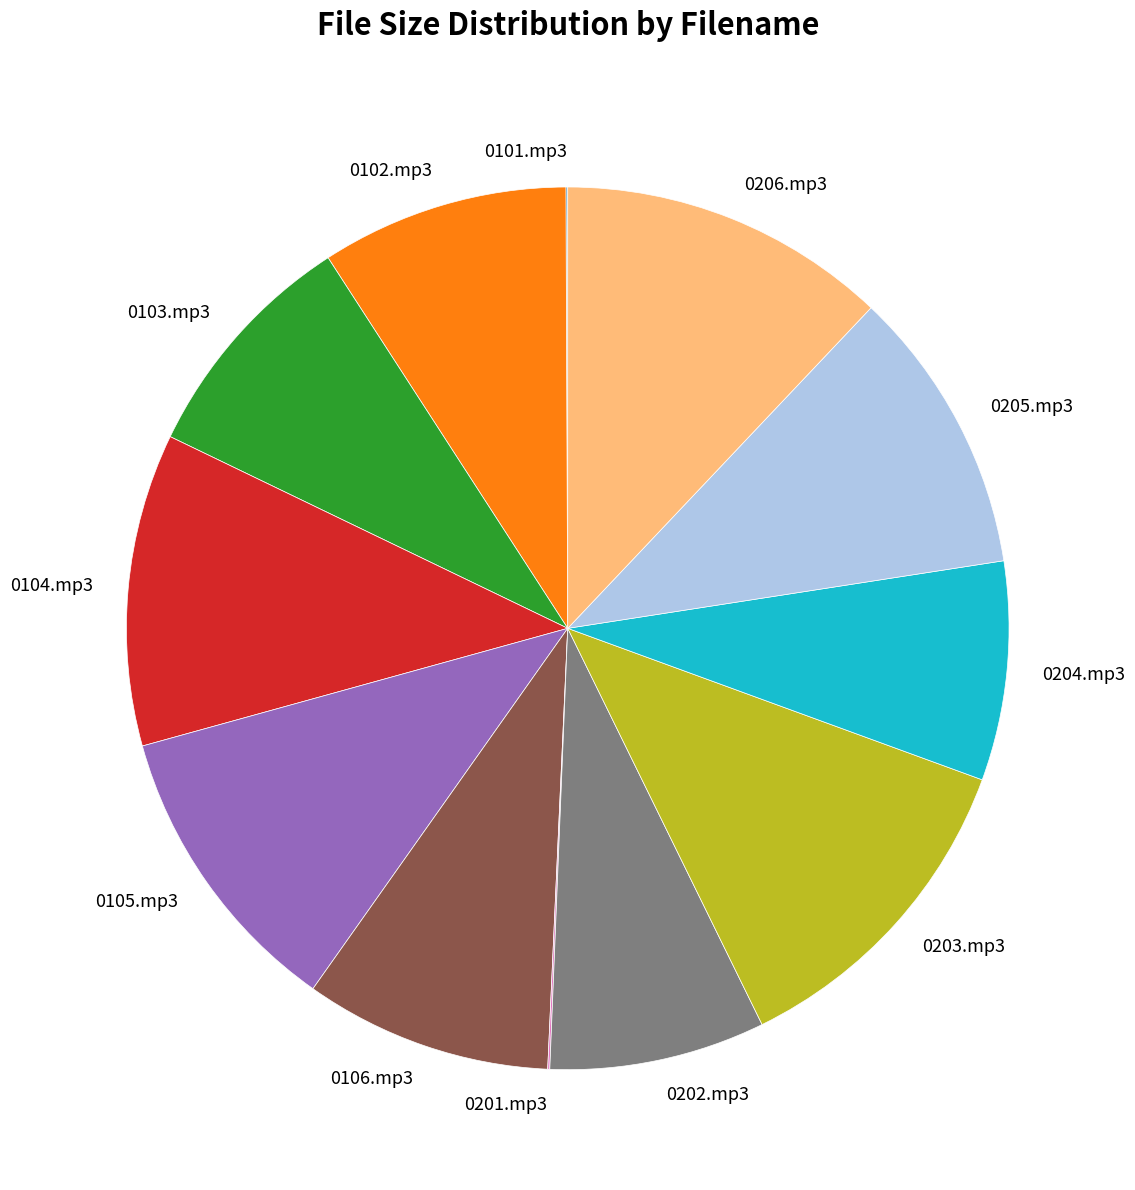

The 0104.mp3 slice represents 1% of the pie. True or false?

False